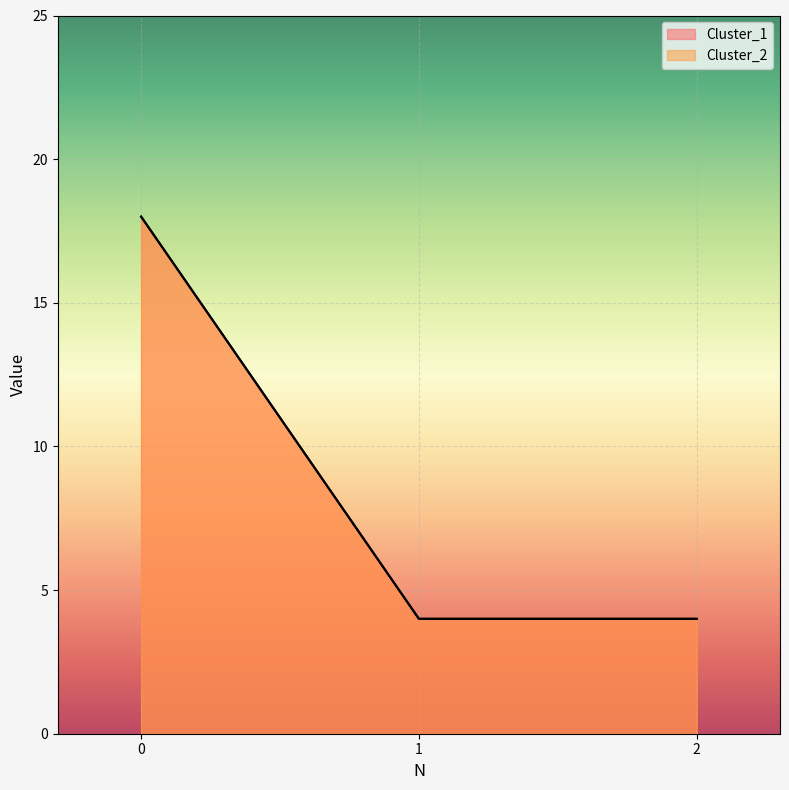

What is the difference between the maximum and minimum values in the Cluster_2 series?

14